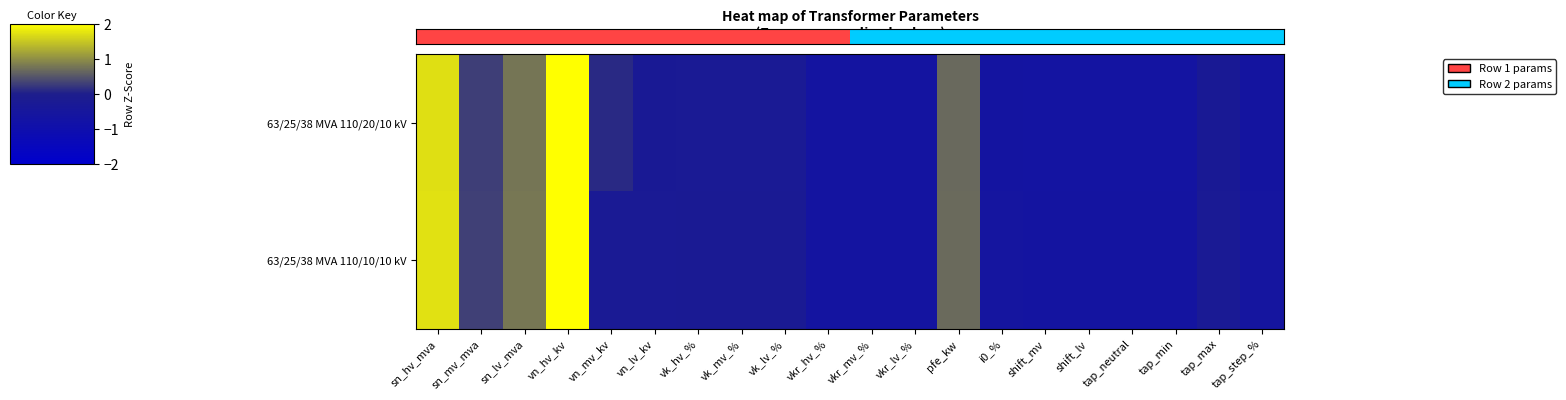

What is the total value across all series at pfe_kw?

1.7